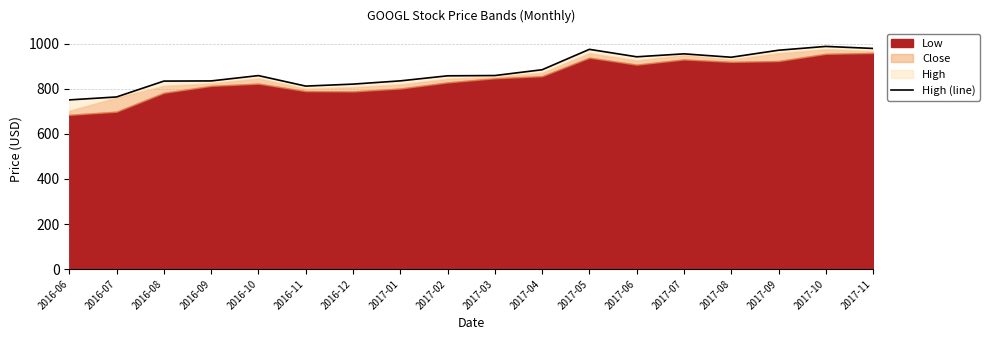

How many data points does each series have?

18